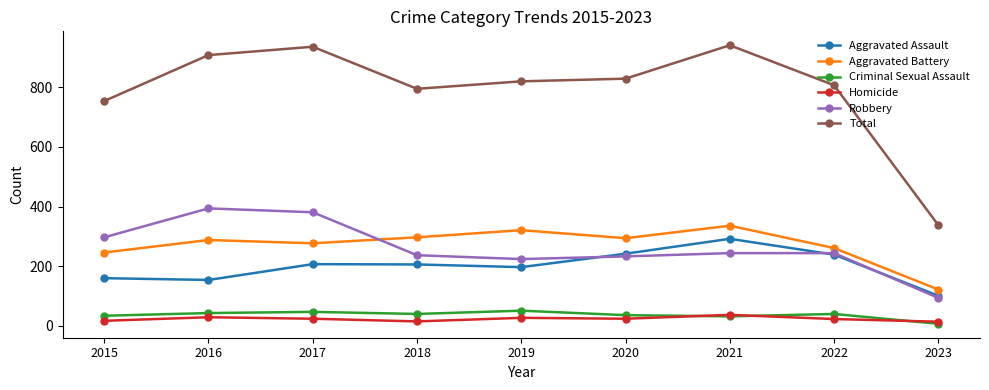

True or false: Robbery has more than 0 points higher than both neighbors.

True